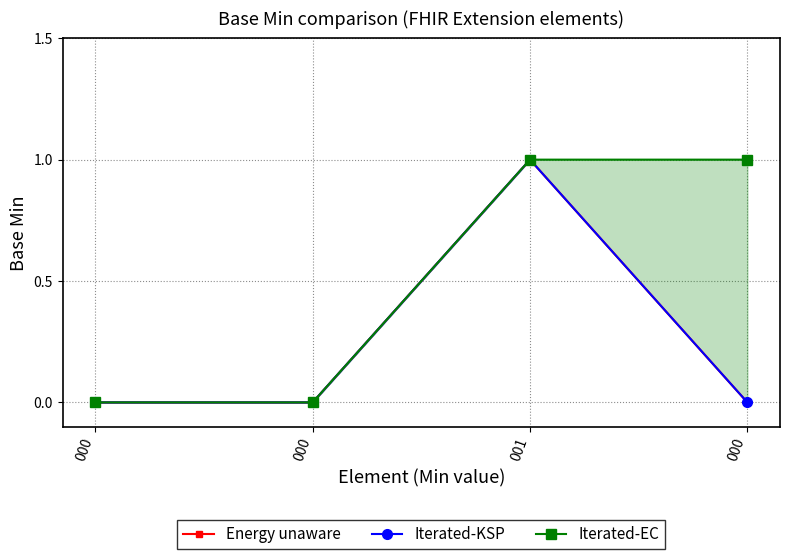

Which label corresponds to the smallest value in the chart?

000